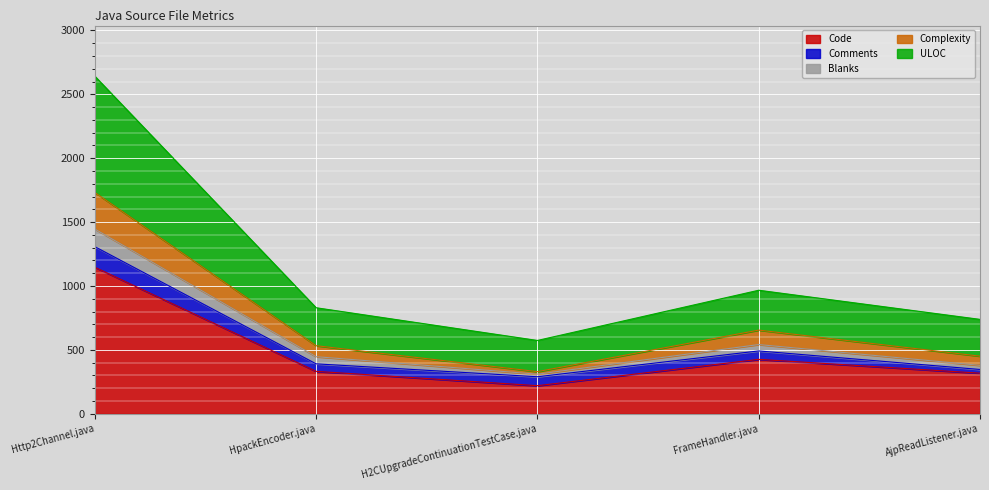

At which label does Complexity reach its minimum?

H2CUpgradeContinuationTestCase.java